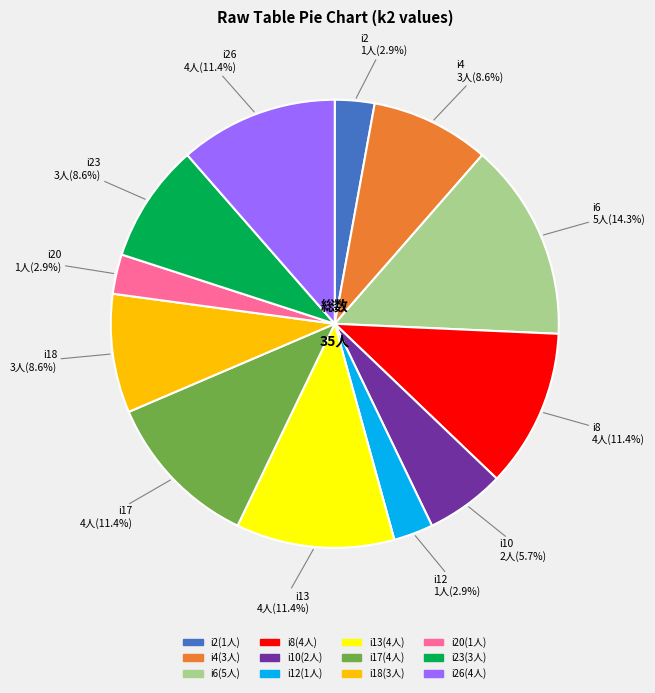

Does any single category account for the majority?

No